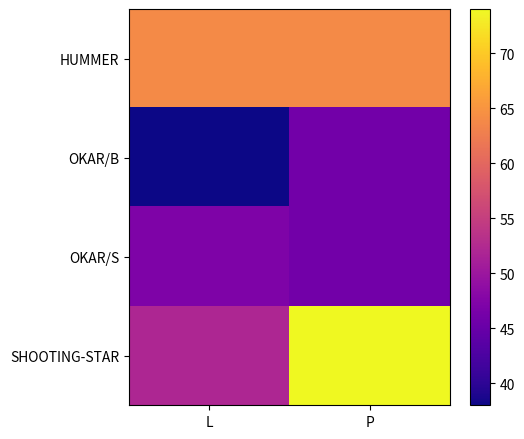

Which series has the largest range (max minus min)?

SHOOTING-STAR